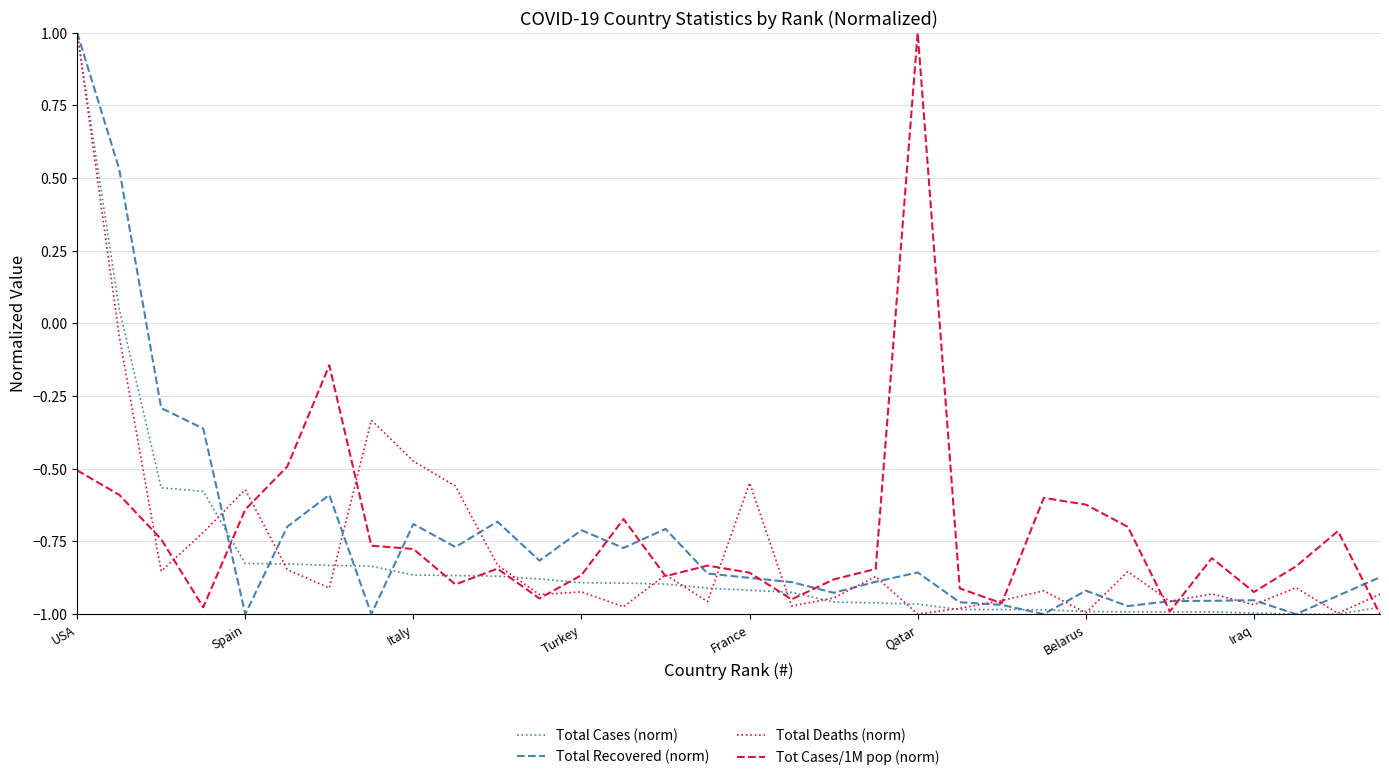

What is the greatest value displayed?

1.0